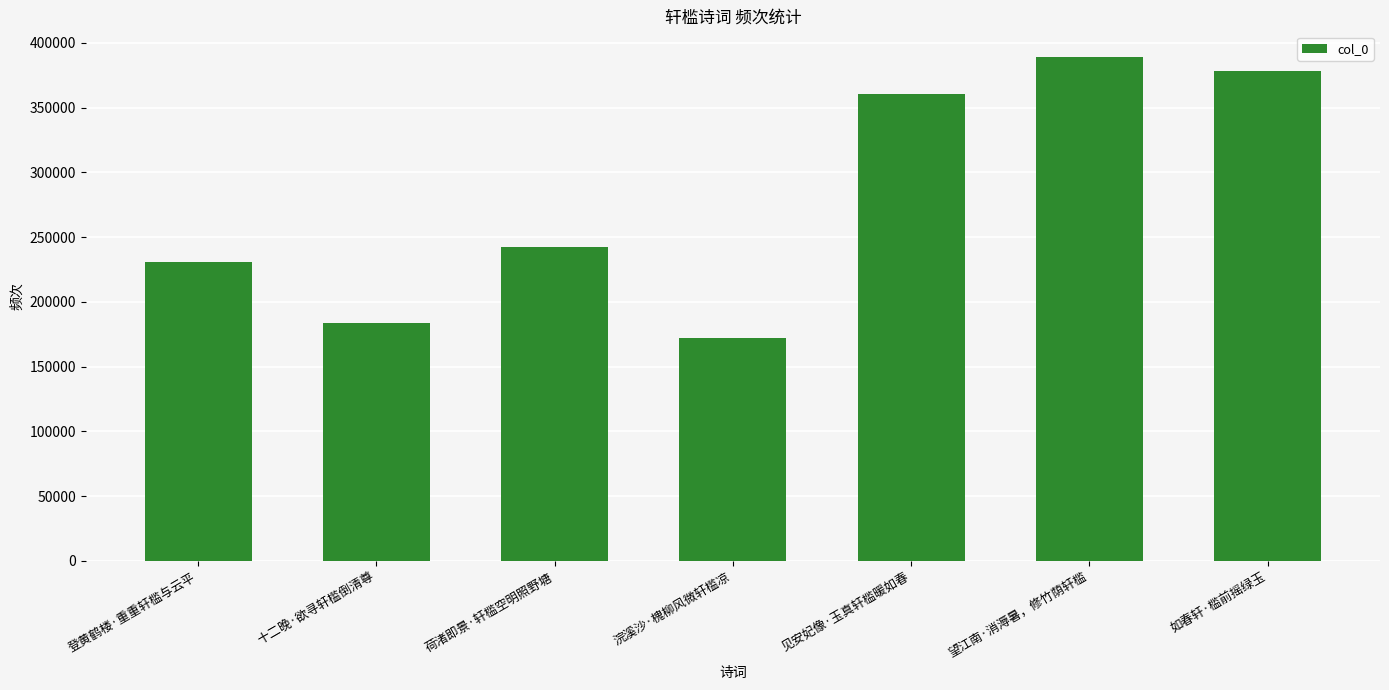

What is the change in value from 荷渚即景·轩槛空明照野塘 to 浣溪沙·槐柳风微轩槛凉?

-70638